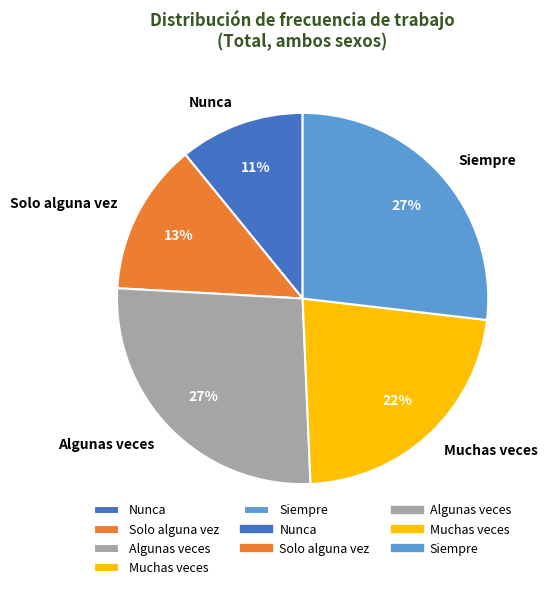

Is Algunas veces the majority of the pie?

No